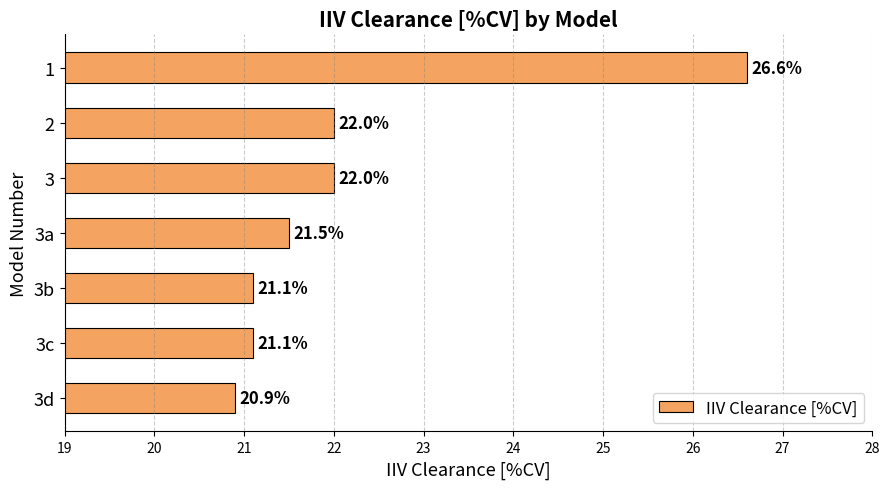

What is the difference between the maximum and minimum values?

5.7